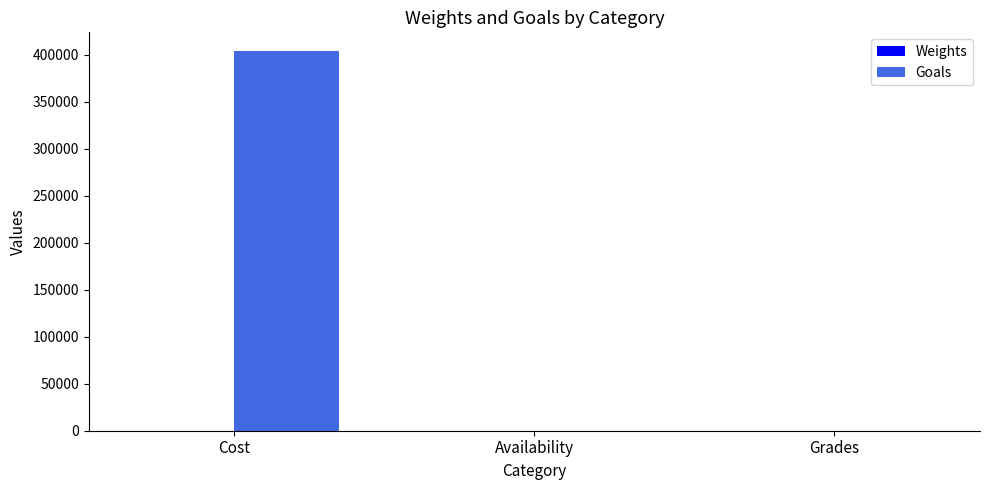

True or false: Goals has a value of 403689.0 at Cost.

True